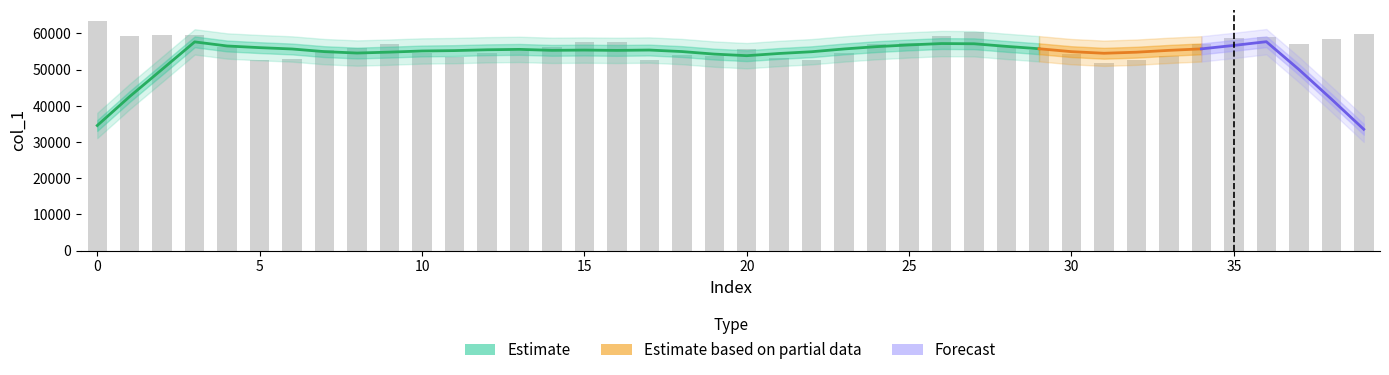

Between 25 and 31, which is larger?

25